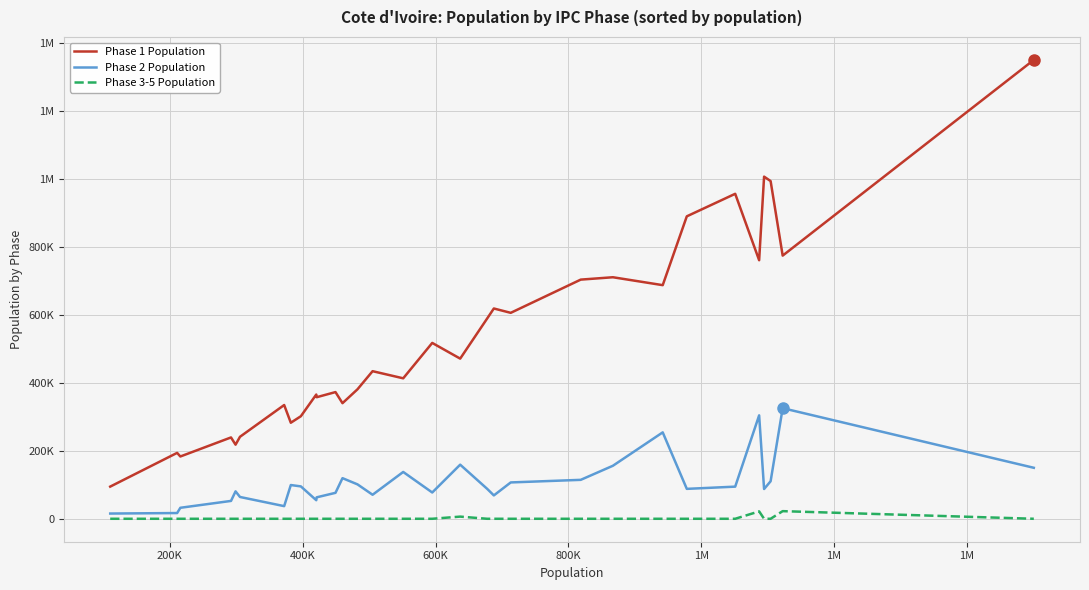

True or false: Phase 3-5 Population and Phase 2 Population cross at least once.

False